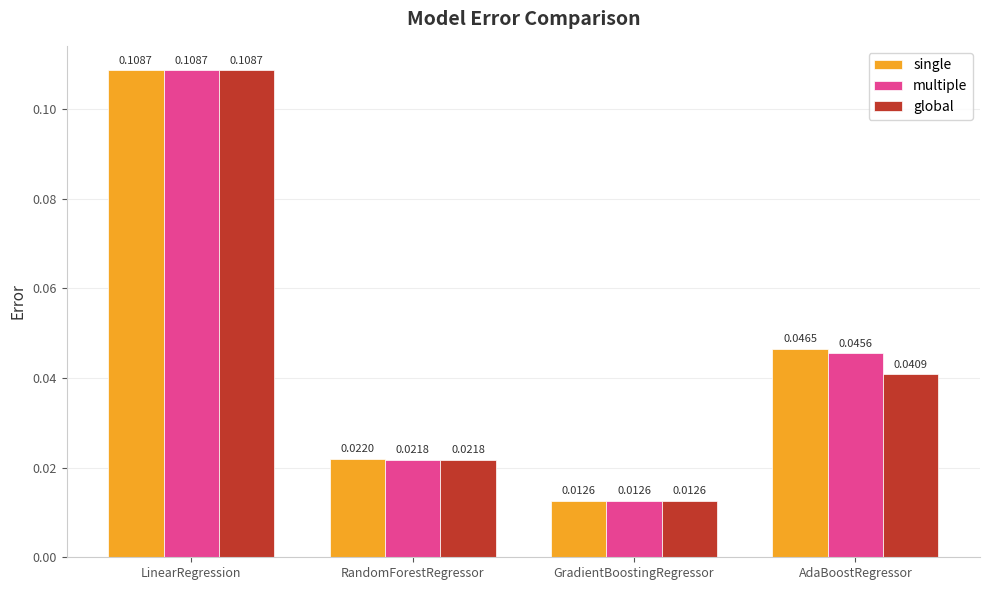

Which label corresponds to the largest value in the chart?

LinearRegression